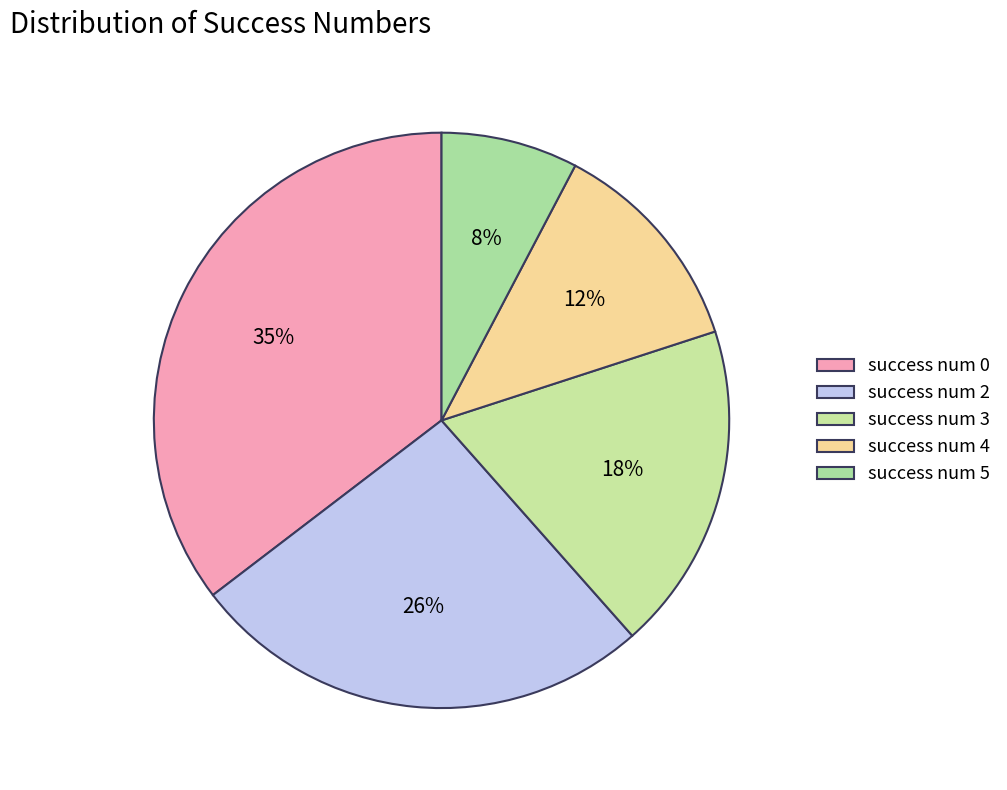

How many slices are in this pie chart?

5